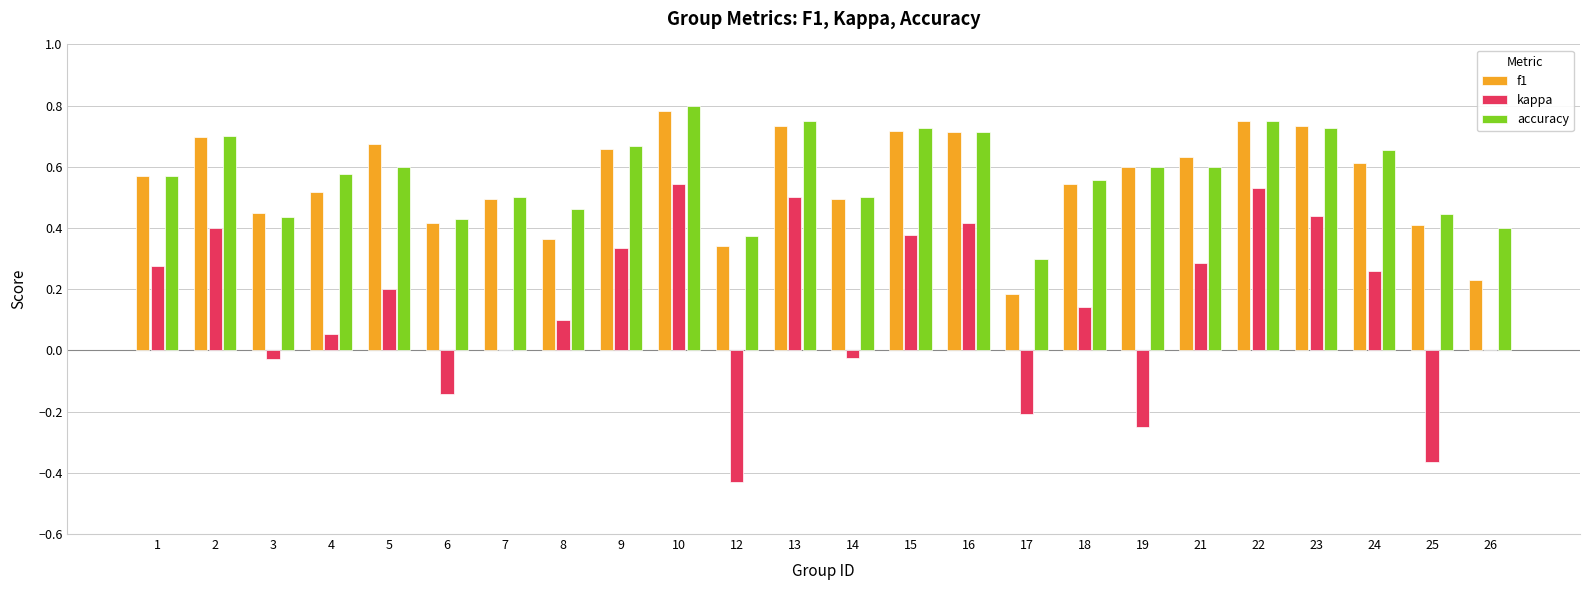

What is the sum of the f1 values at 19 and 14?

1.1